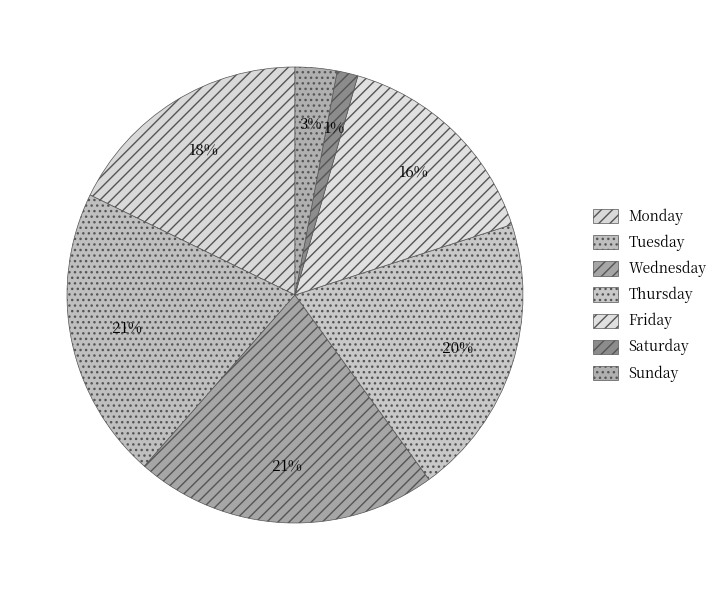

Between Friday and Monday, which is larger?

Monday